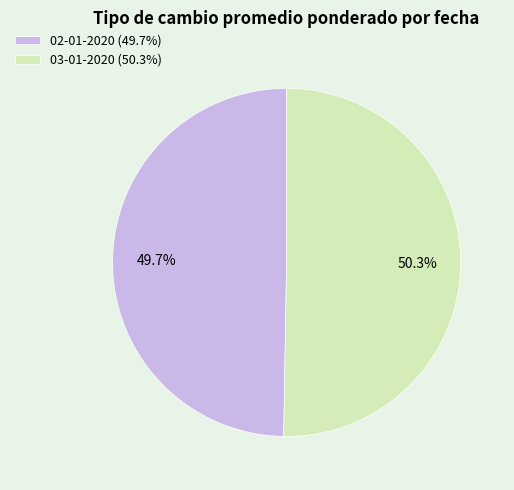

How many segments does this pie chart have?

2